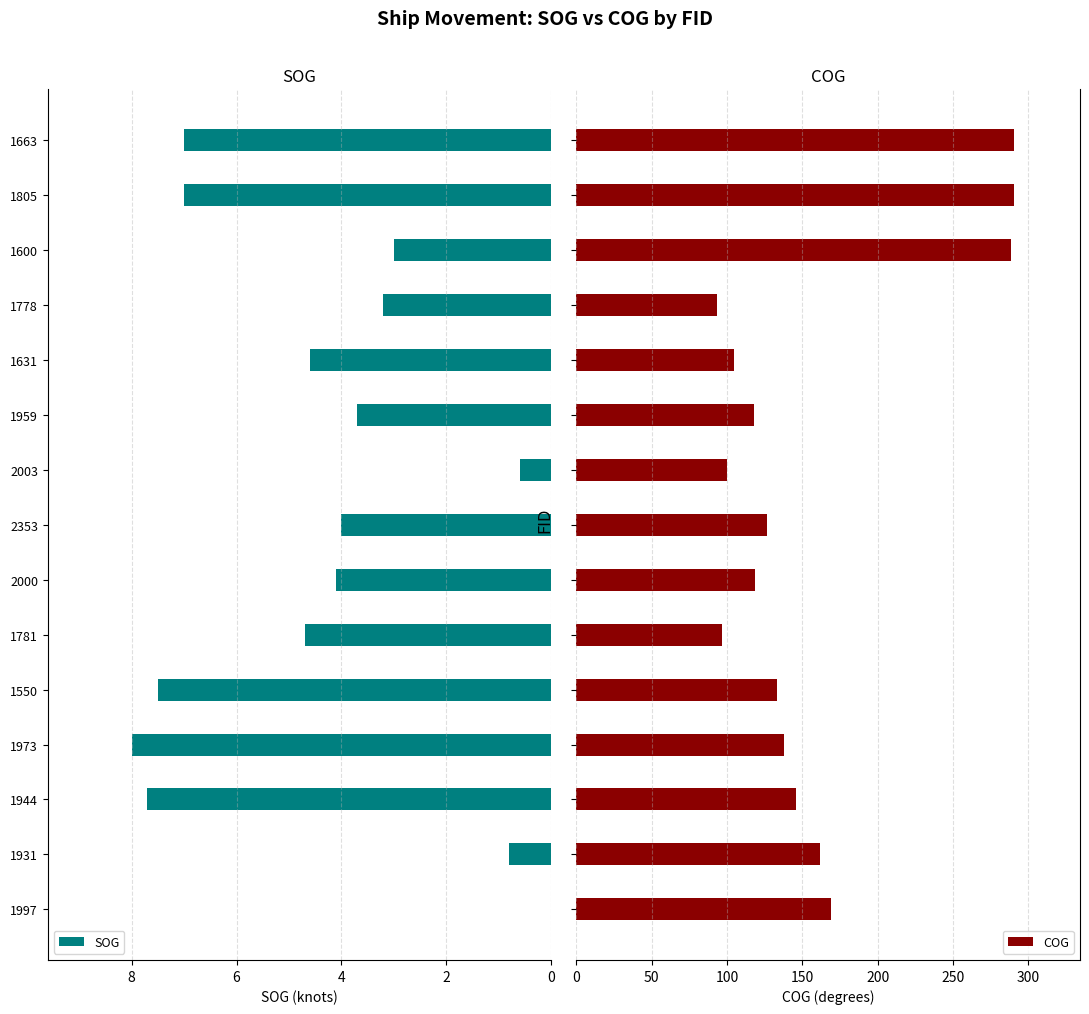

What is the sum of the SOG values at 1663 and 2353?

11.0